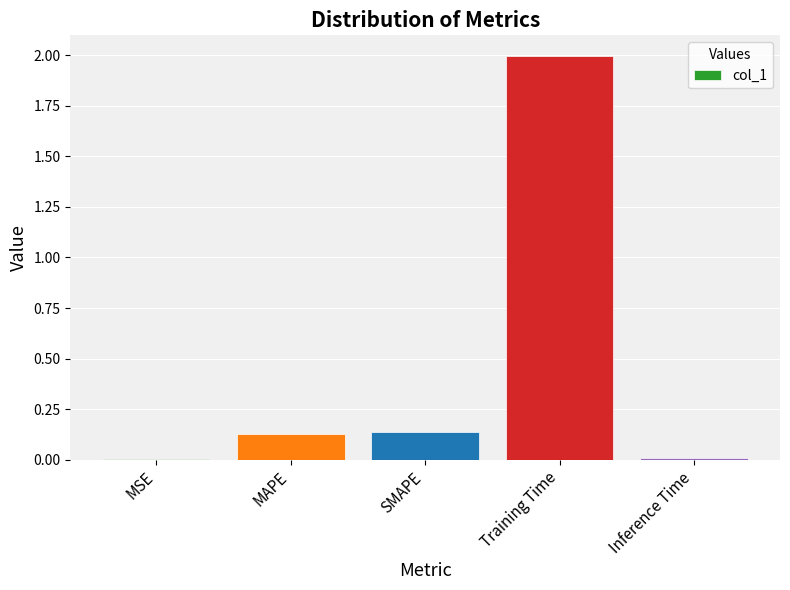

Between MSE and Training Time, which is larger?

Training Time